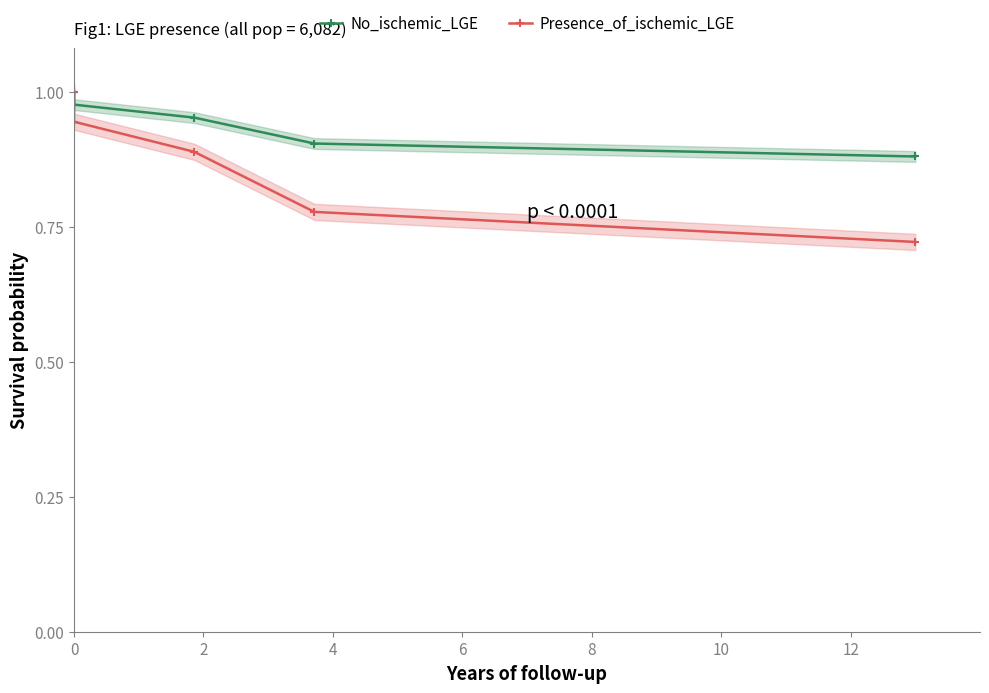

True or false: No_ischemic_LGE and Presence_of_ischemic_LGE cross at least once.

False